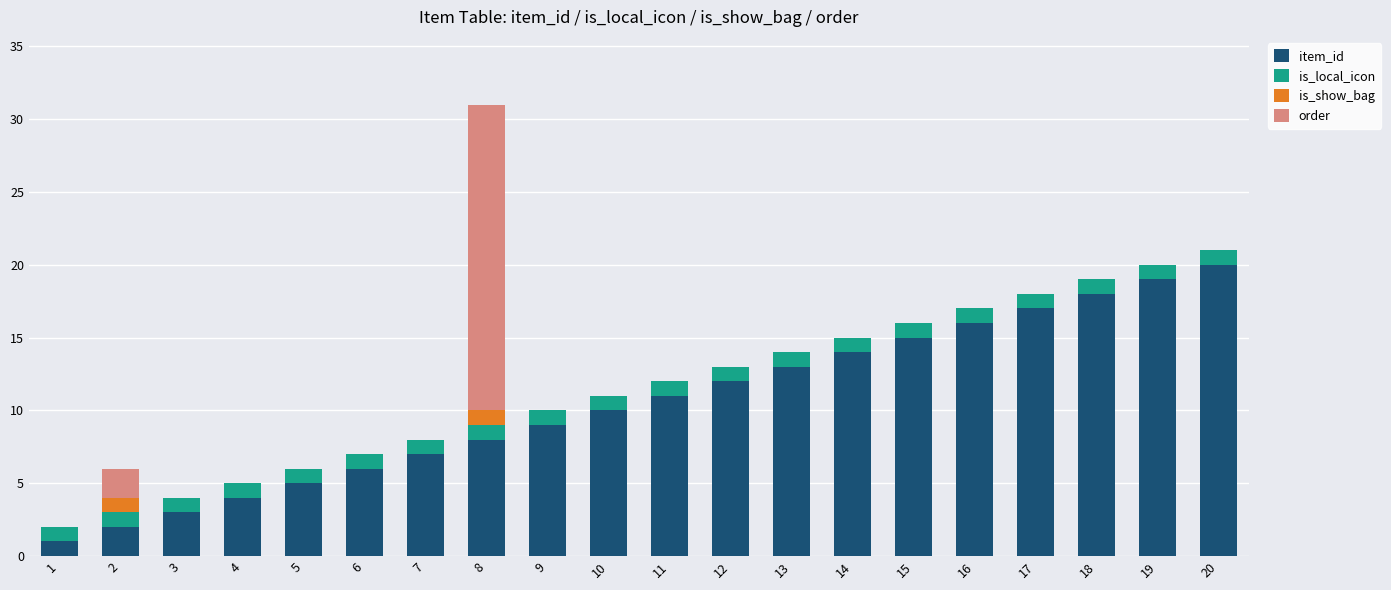

Are the bars horizontal?

No